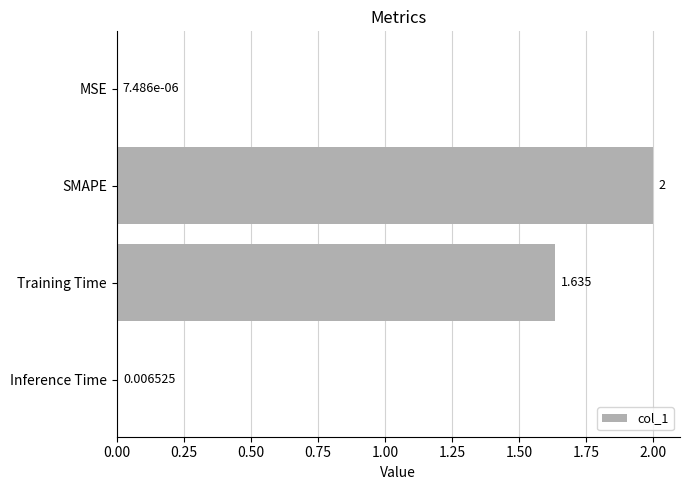

At which category does the chart reach its peak across all series?

SMAPE